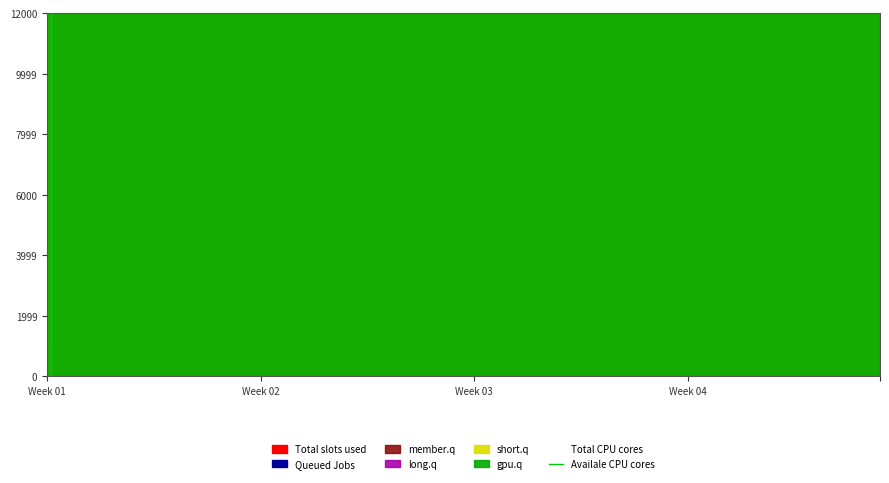

What is the difference between the highest and lowest values at 39?

9269.2